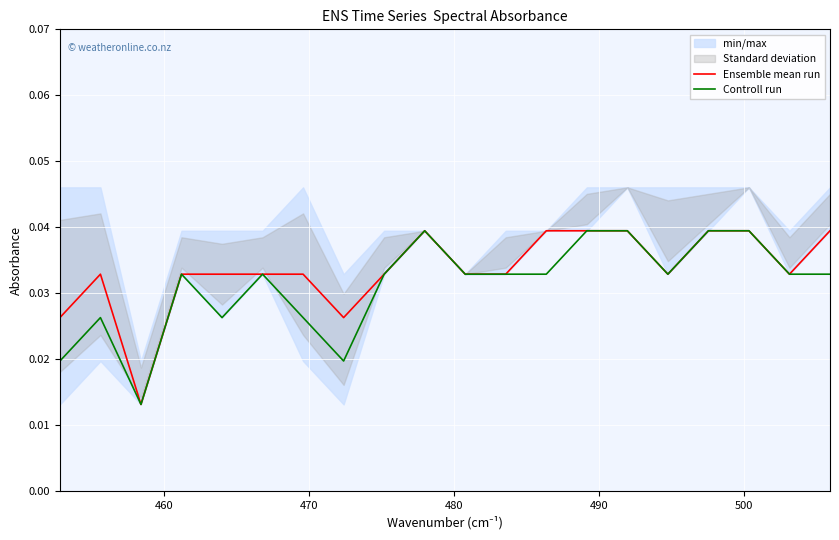

Rank the series by their average value, from highest to lowest.

Ensemble mean run, Controll run